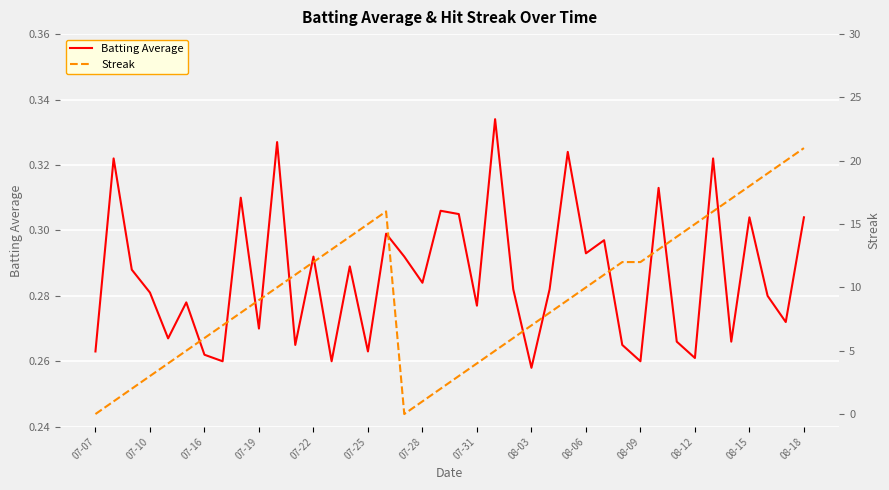

What are all the series names shown in the legend?

Batting Average, Streak